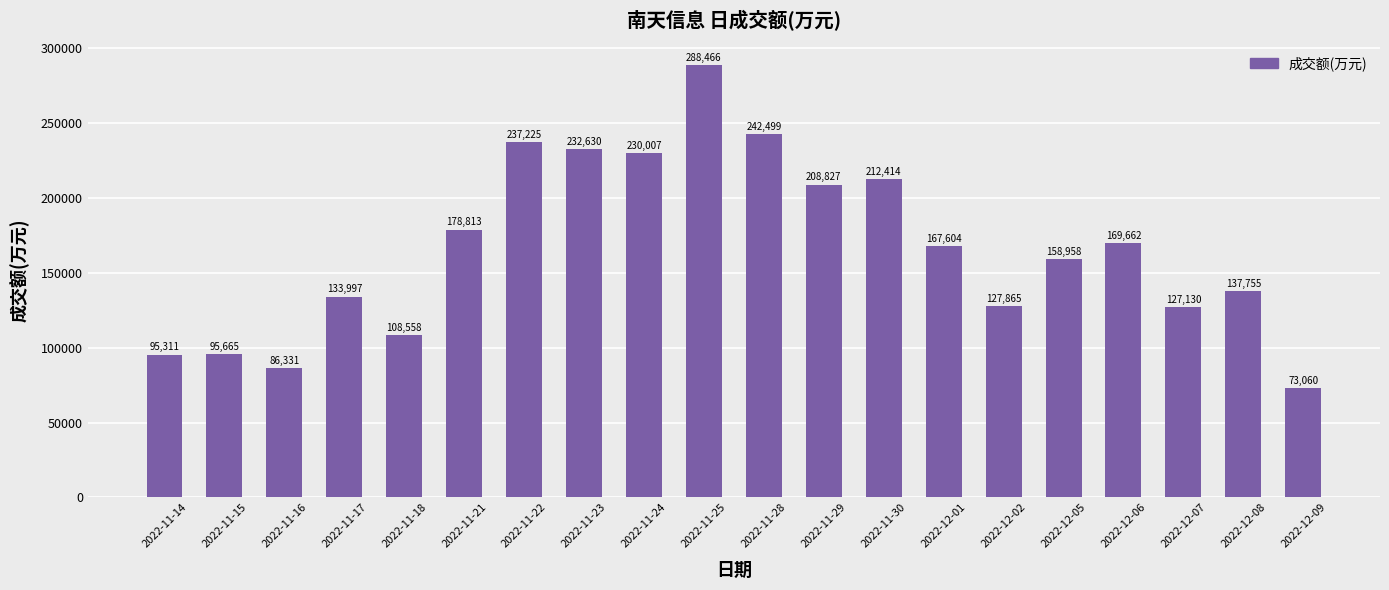

Which label corresponds to the smallest value in the chart?

2022-12-09